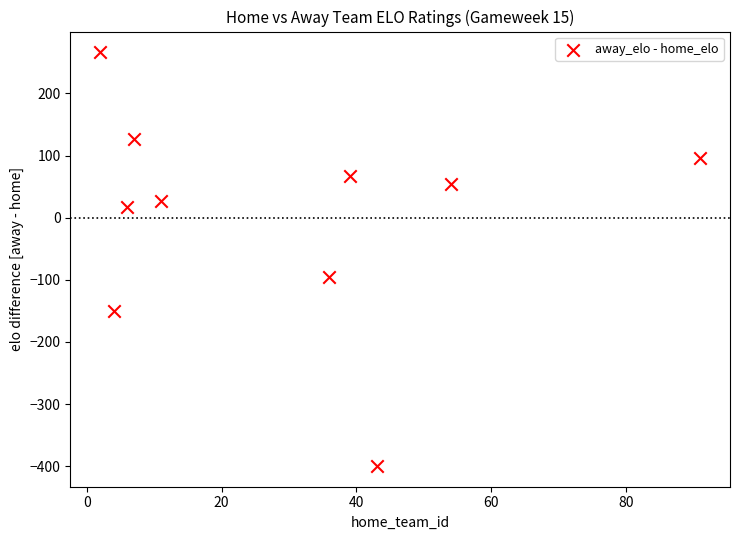

What is the range of X values (max minus min)?

89.0